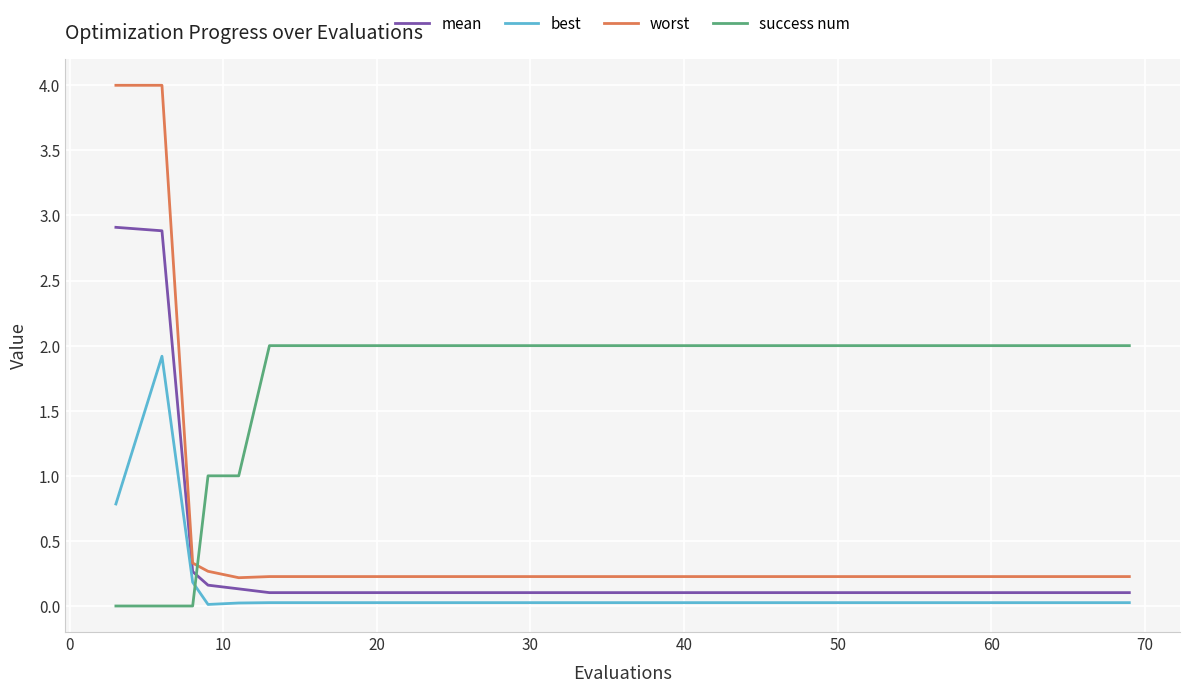

What is the sum of all best values?

3.3